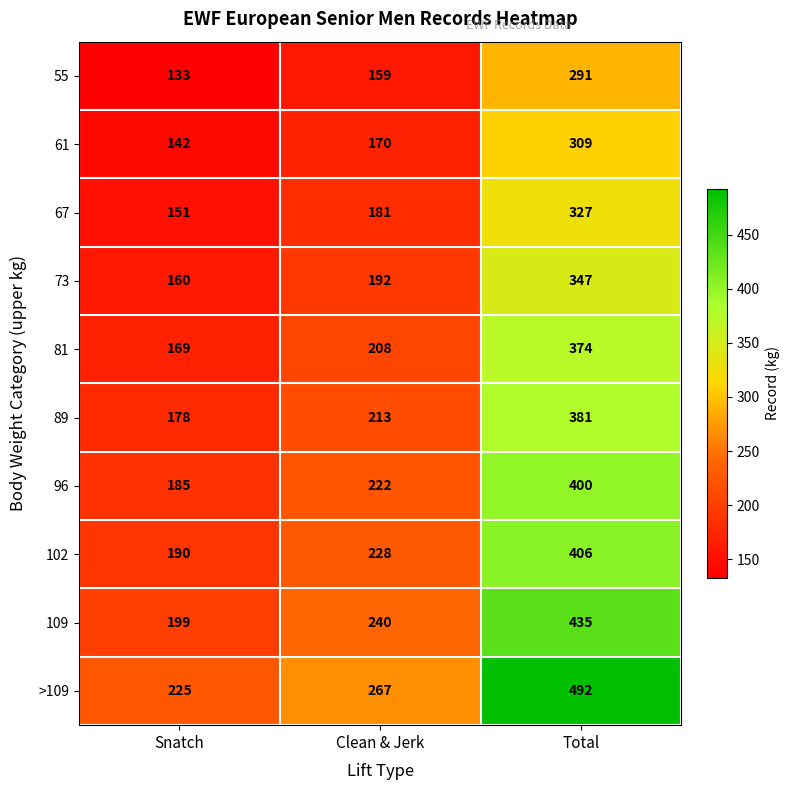

The 96 series shows 185 at Snatch. True or false?

True